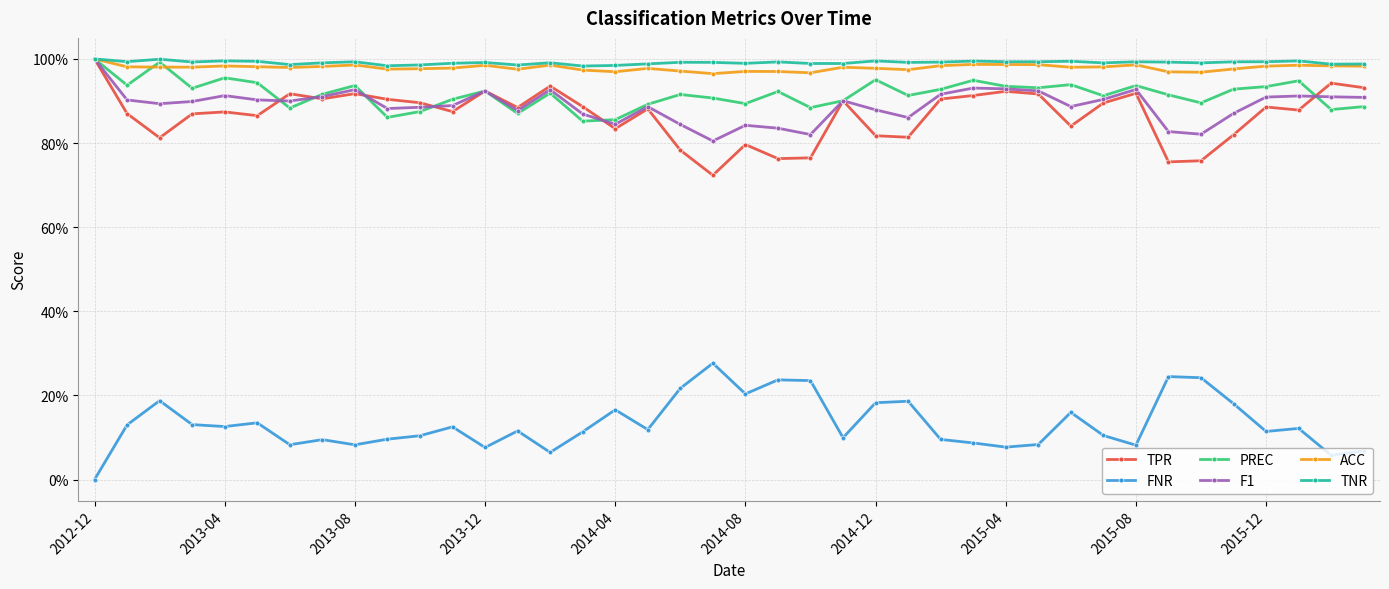

What are all the series names shown in the legend?

TPR, FNR, PREC, F1, ACC, TNR